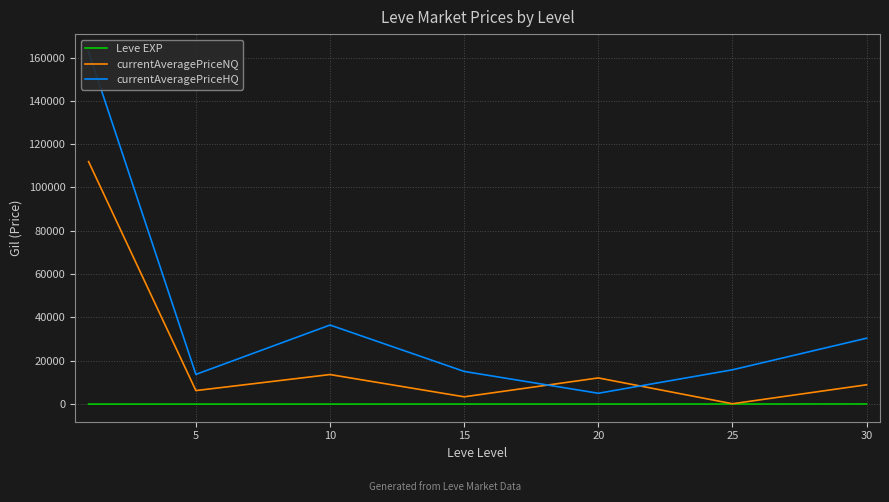

What is the approximate value of Leve EXP at 25?

34.7